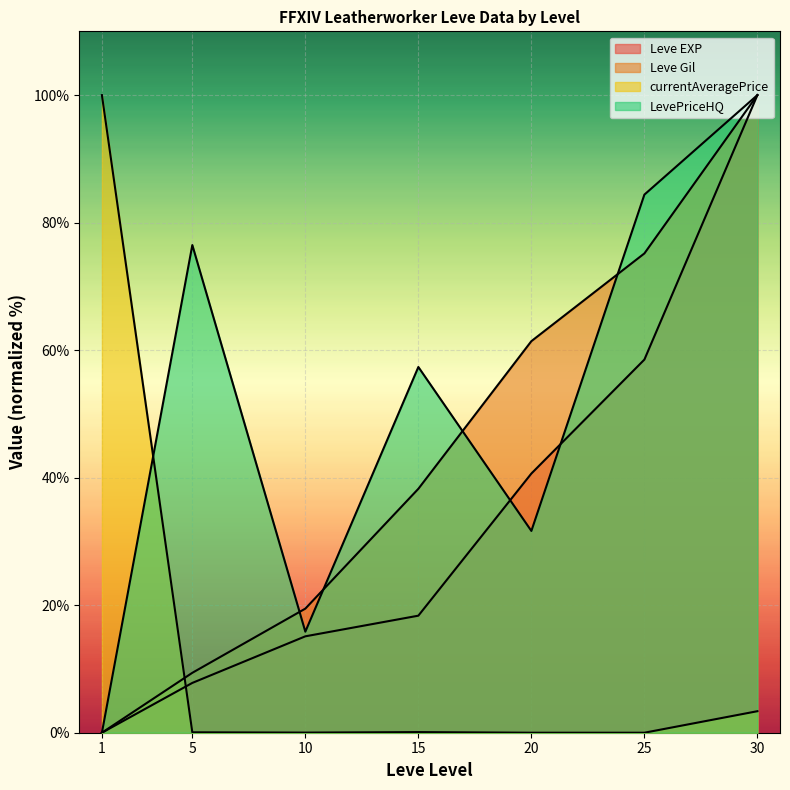

The value of Leve Gil at 25 is 111.6. True or false?

False